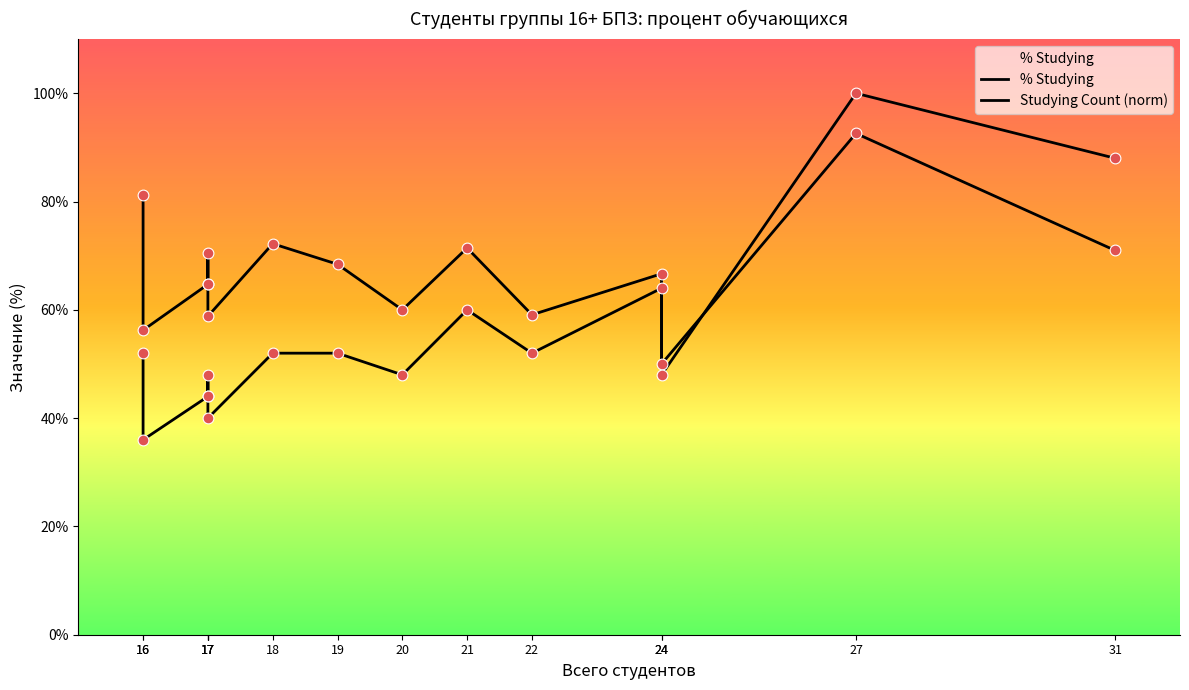

What are all the series names shown in the legend?

% Studying, Studying Count (norm)